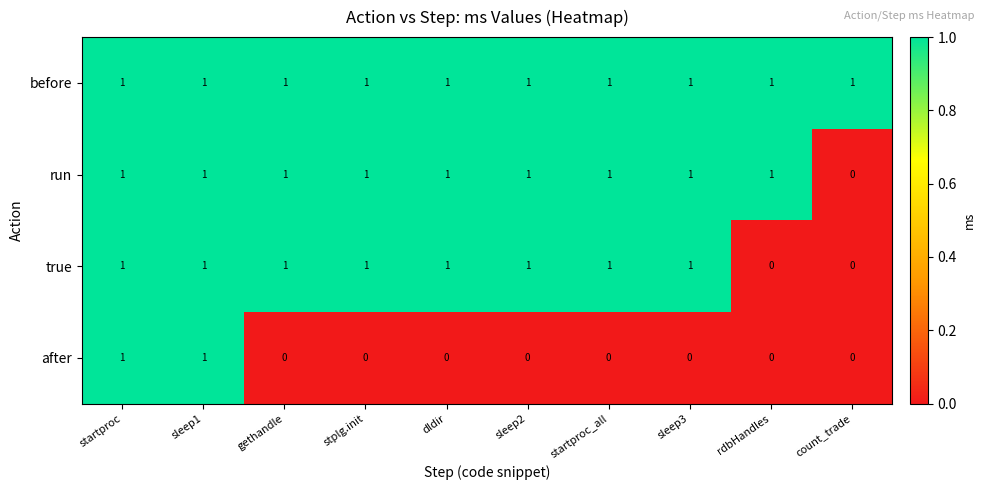

Which series changed the most between sleep1 and startproc_all?

after